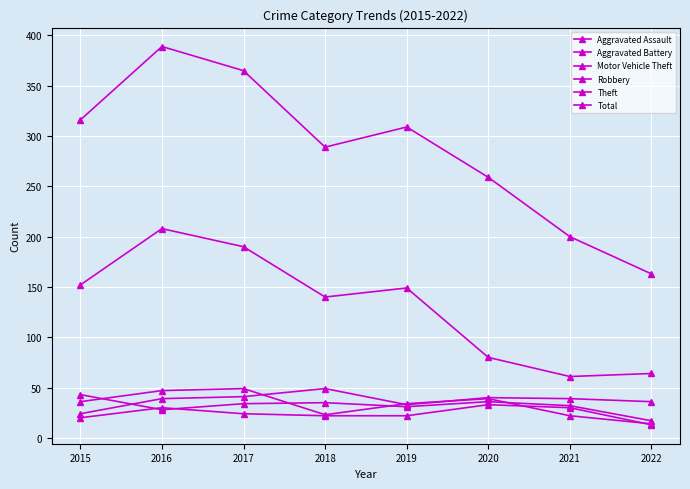

How many lines are shown in the chart?

6